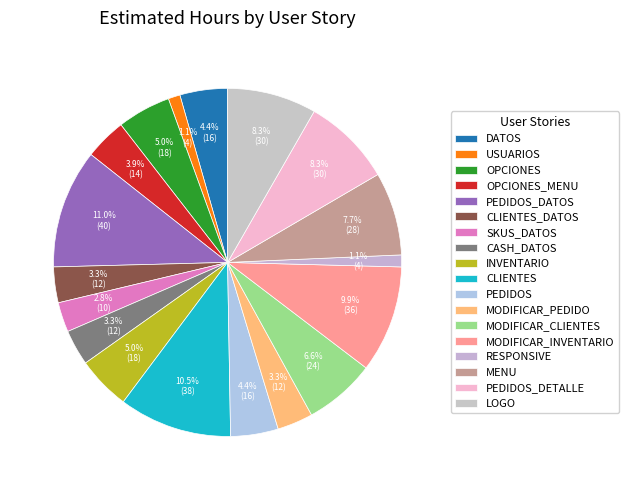

What percentage do MODIFICAR_INVENTARIO and CASH_DATOS together represent?

13.3%